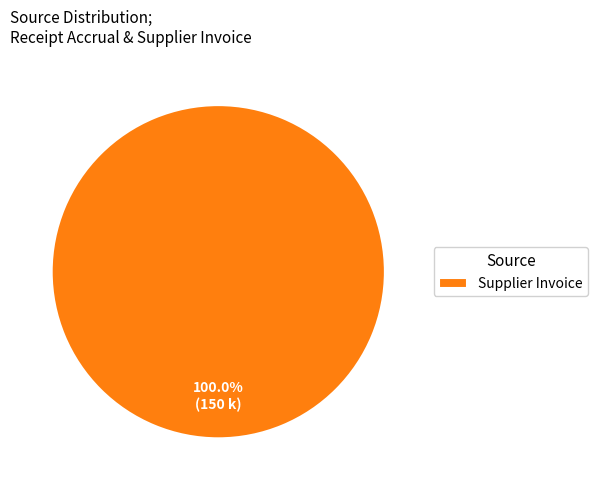

Does any single category account for the majority?

Yes